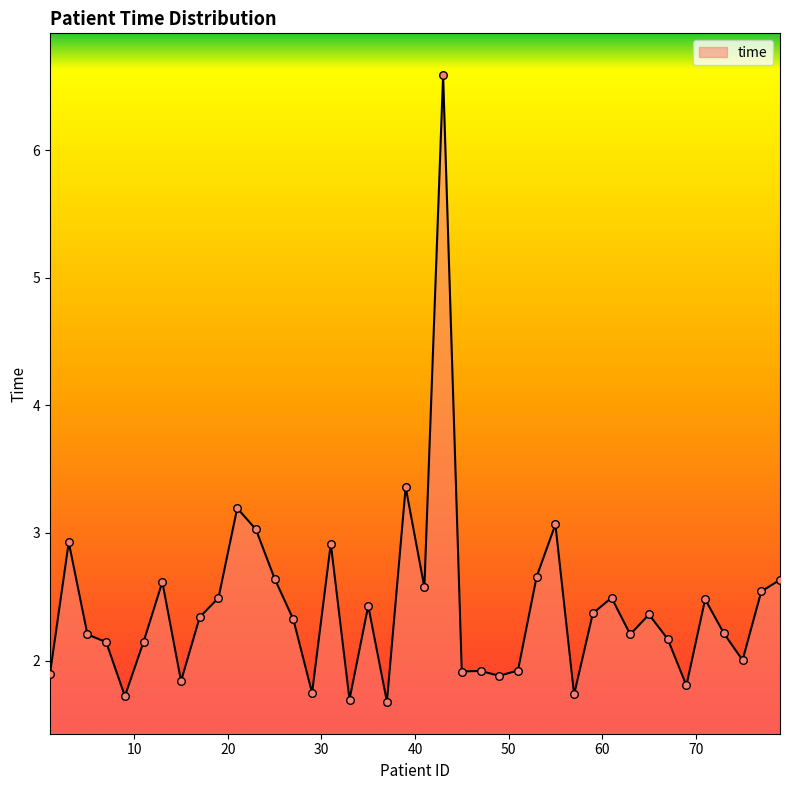

What is the minimum value shown in the chart?

1.7